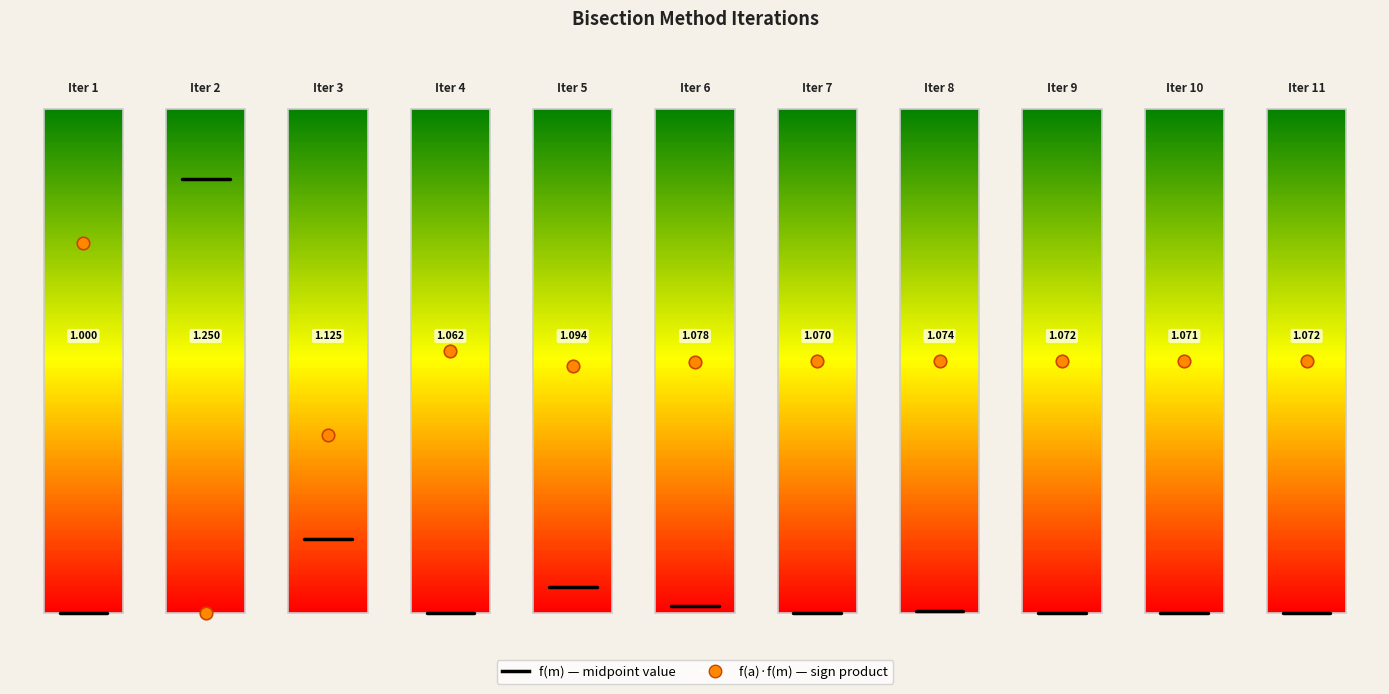

Does the chart contain stacked bars?

No